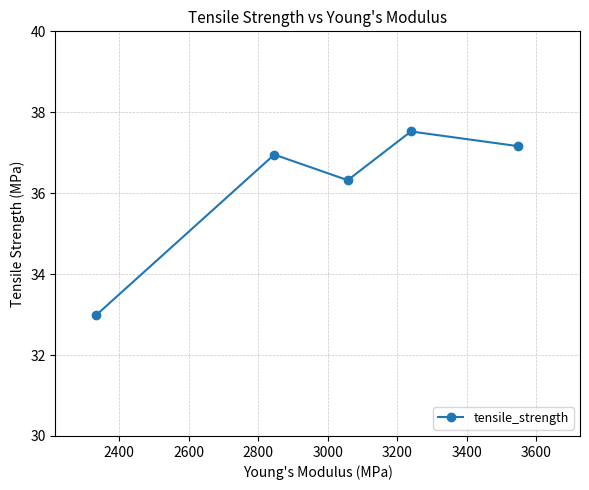

What is the minimum value shown in the chart?

33.0